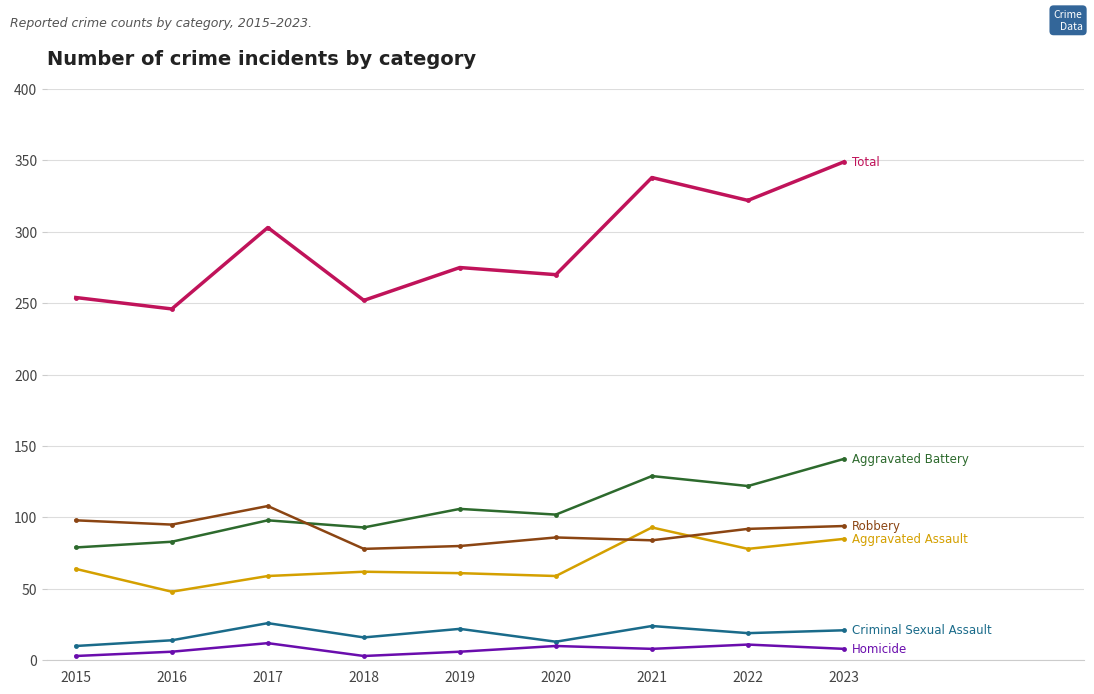

Which label corresponds to the largest value in the chart?

2023